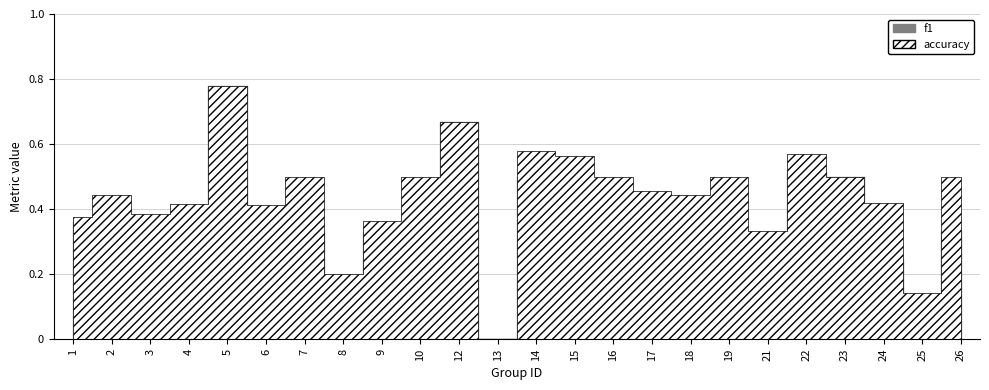

Which series has the widest spread of values?

f1